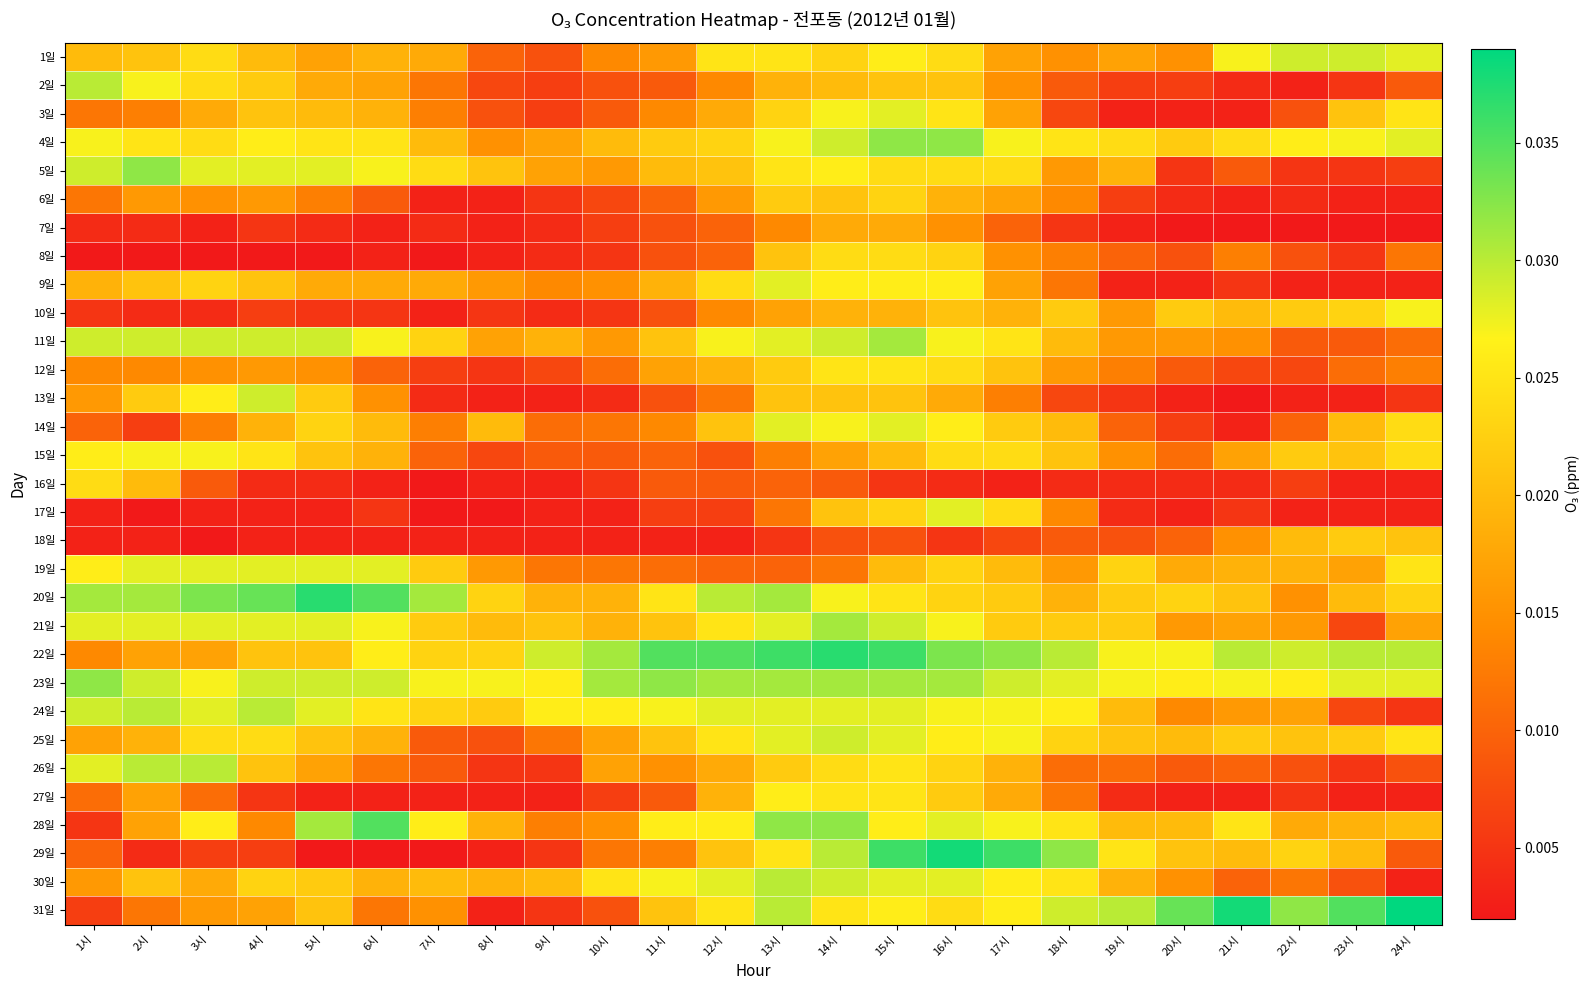

What is the total value across all series at 8시?

0.3